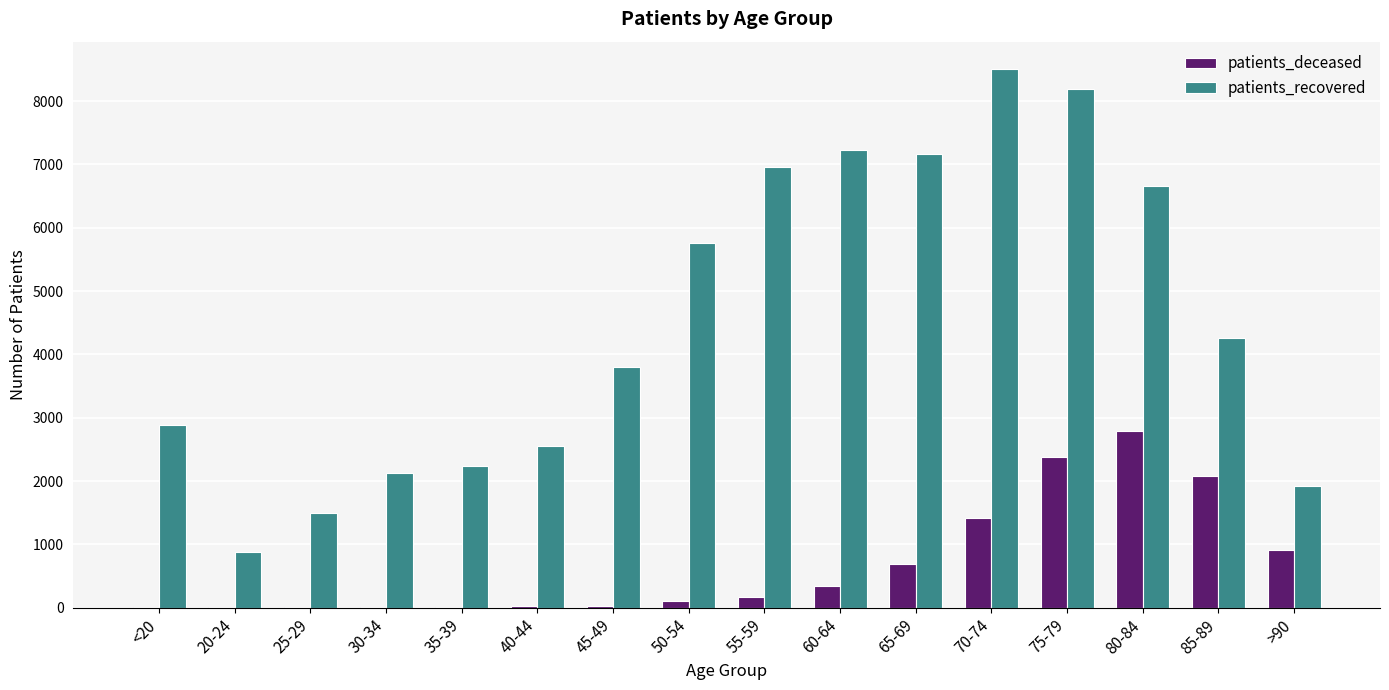

Is the value of patients_deceased at <20 greater than the value of patients_recovered at 60-64?

No